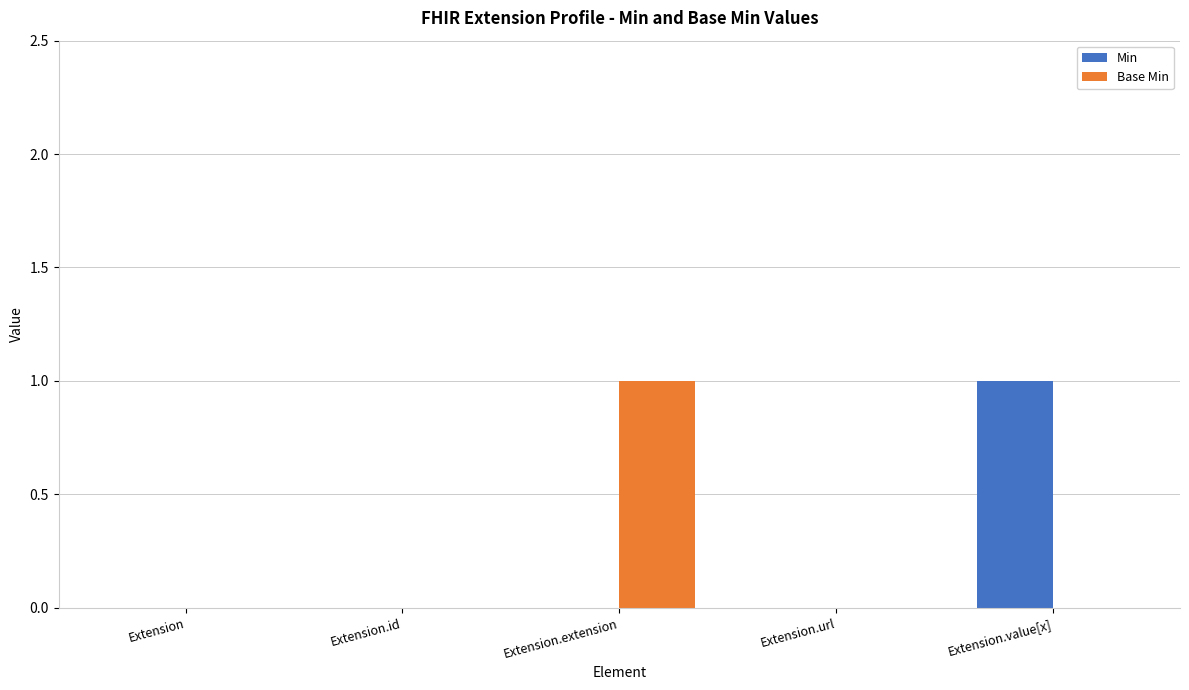

Reading right to left, list all the values displayed in this chart.

Min: 1	0	0	0	0
Base Min: 0	0	1	0	0